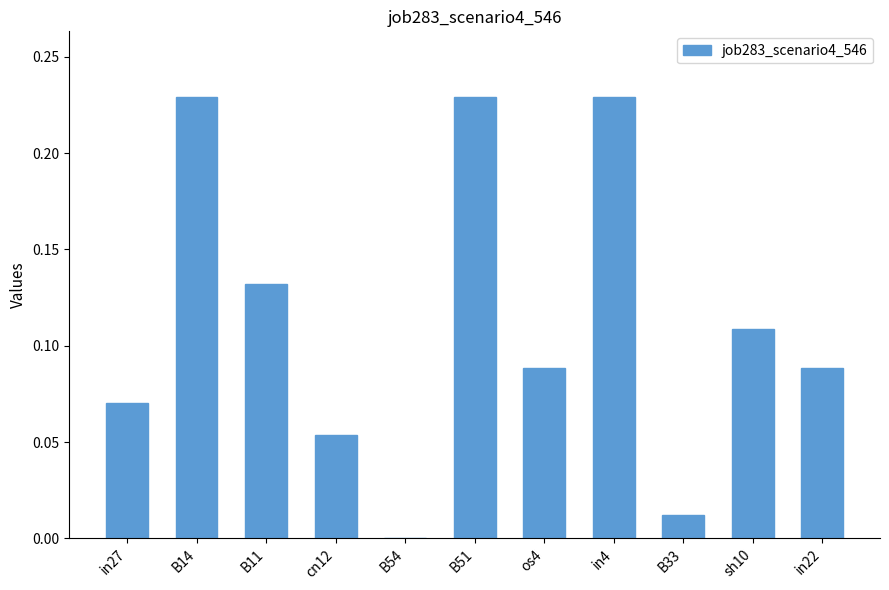

The chart shows a value of 0.0 at in22. True or false?

False